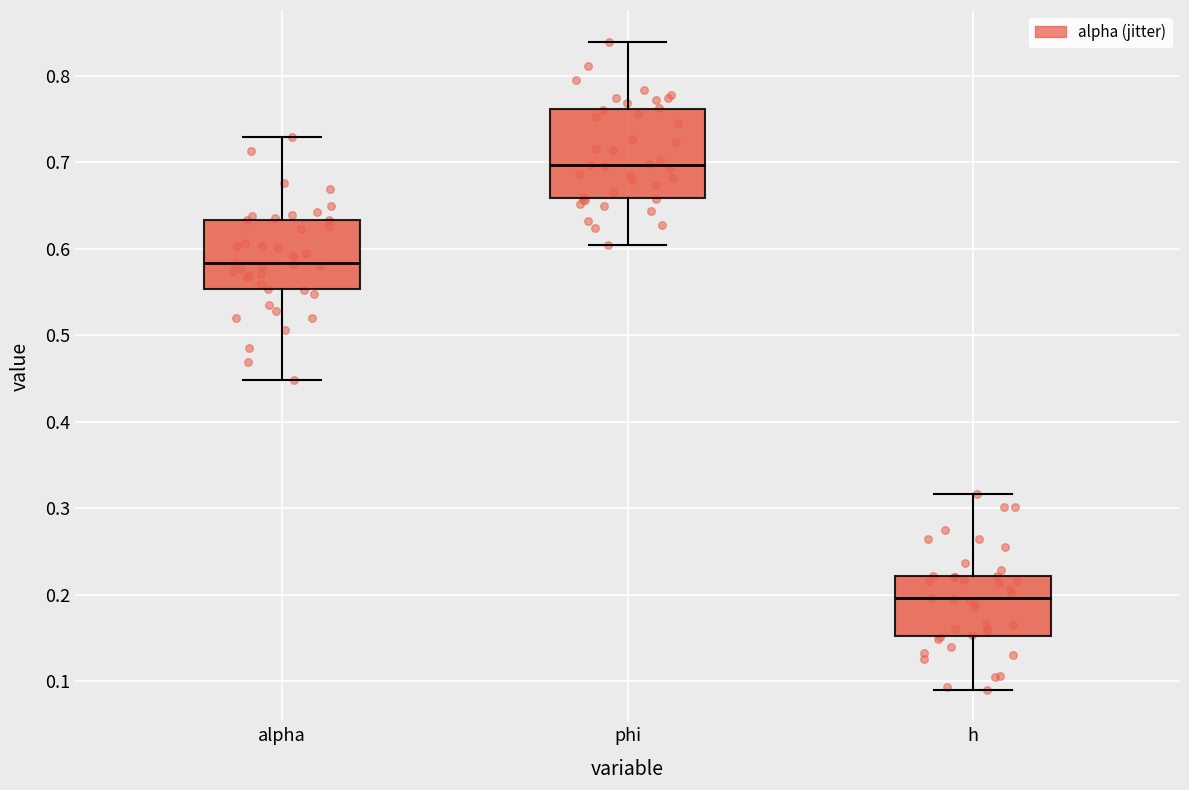

Which box has the highest median line?

phi